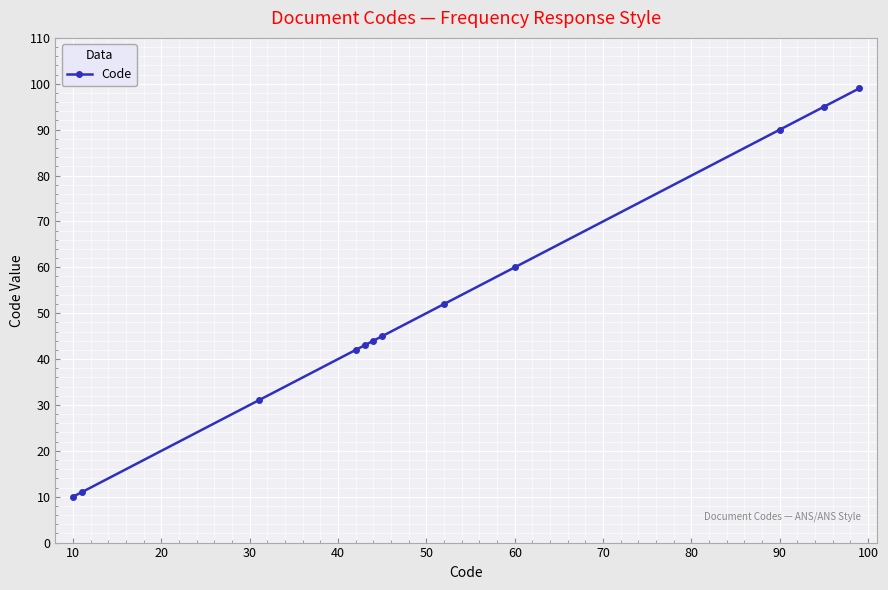

What is the value of the 2nd point from the left?

11